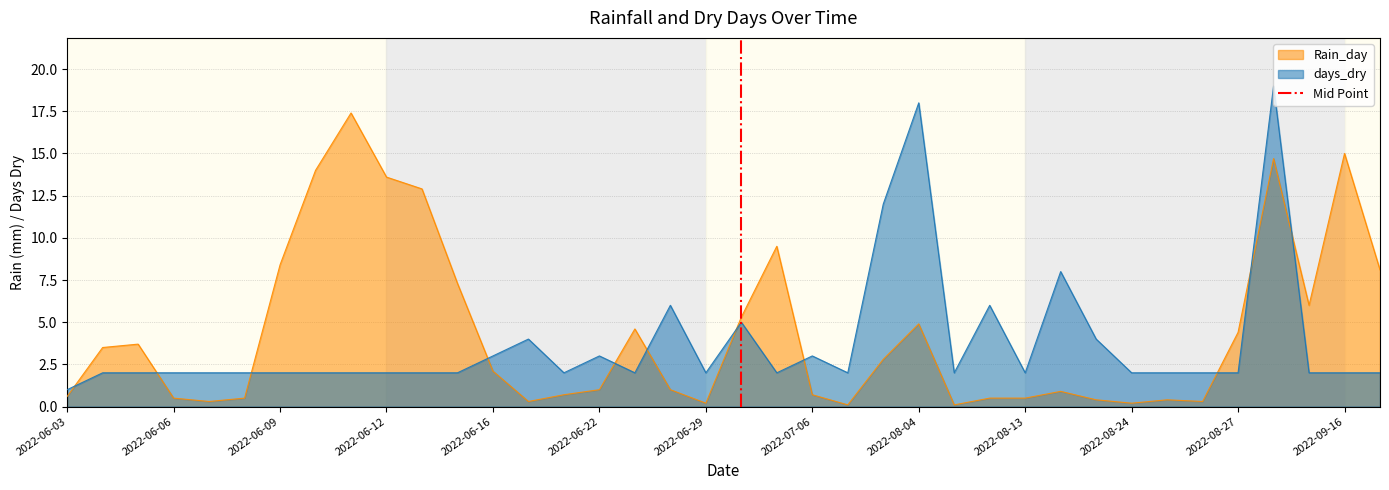

After their last crossing, which series has the higher values: days_dry or Rain_day?

Rain_day